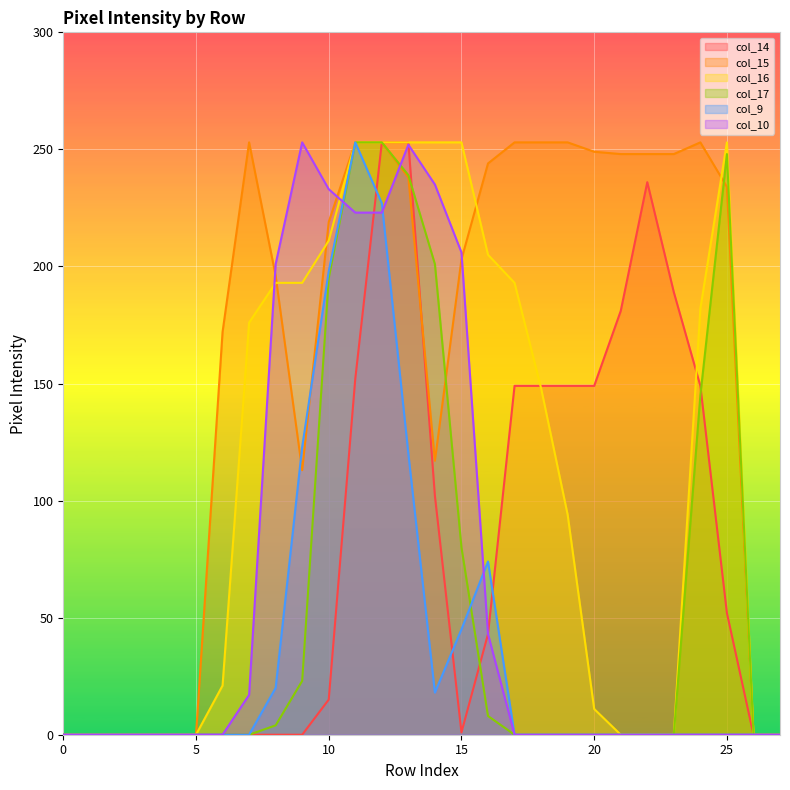

Reading right to left, what are all the values shown in this chart?

col_14: 0	0	52	149	189	236	181	149	149	149	149	43	1	102	253	253	152	15	0	0	0	0	0	0	0	0	0	0
col_15: 0	0	234	253	248	248	248	249	253	253	253	244	203	117	238	253	253	219	113	196	253	172	0	0	0	0	0	0
col_16: 0	0	253	182	0	0	0	11	94	148	193	205	253	253	253	253	253	211	193	193	176	21	0	0	0	0	0	0
col_17: 0	0	248	145	0	0	0	0	0	0	0	8	80	201	239	253	253	195	23	4	0	0	0	0	0	0	0	0
col_9: 0	0	0	0	0	0	0	0	0	0	0	74	45	18	120	227	253	198	123	20	0	0	0	0	0	0	0	0
col_10: 0	0	0	0	0	0	0	0	0	0	0	43	206	235	252	223	223	233	253	201	17	0	0	0	0	0	0	0